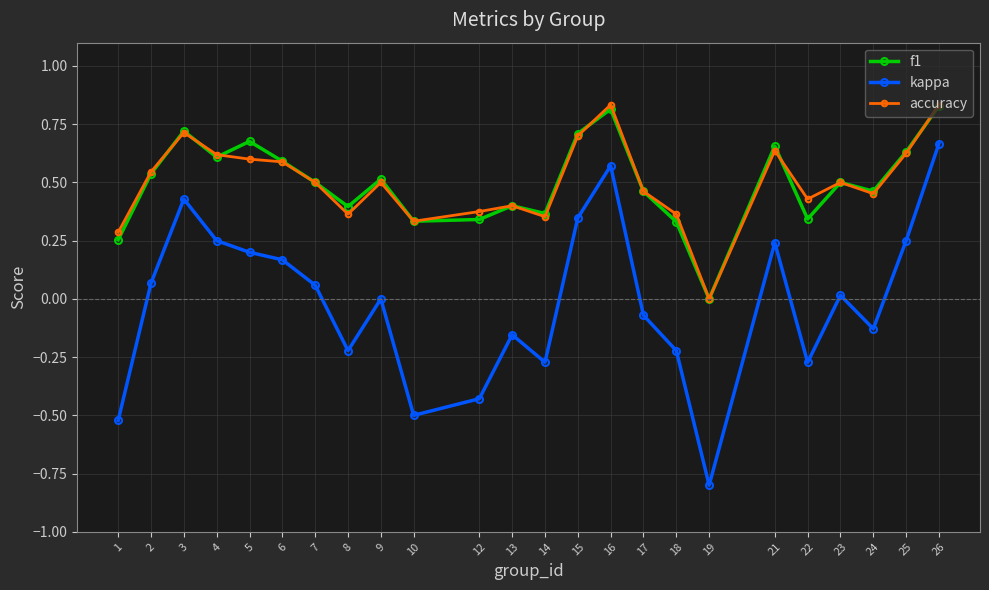

True or false: f1 and accuracy cross at least once.

True